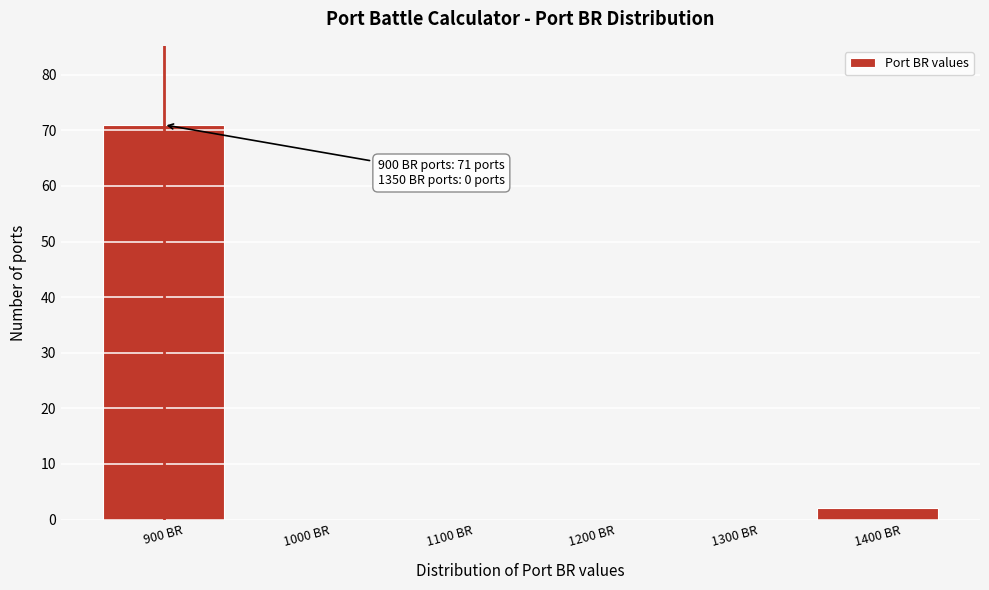

Reading left to right, list all the values displayed in this chart.

900 BR=71	1000 BR=0	1100 BR=0	1200 BR=0	1300 BR=0	1400 BR=2